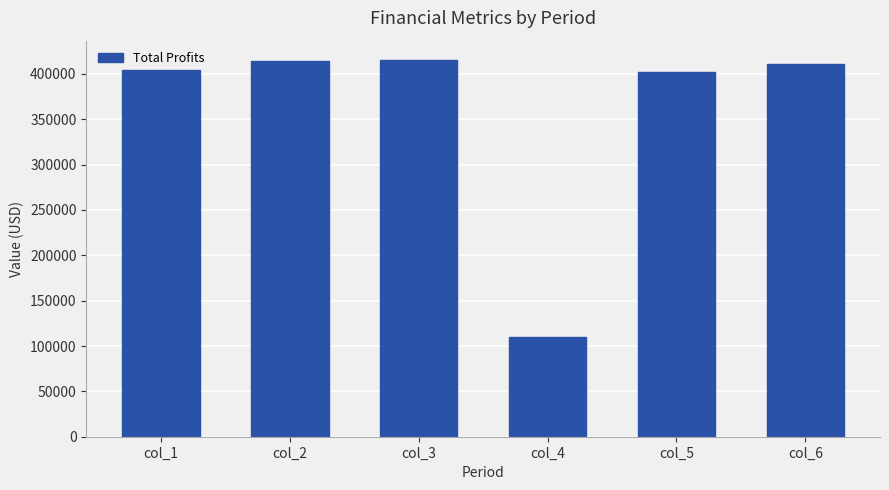

What is the maximum value shown in the chart?

415871.8